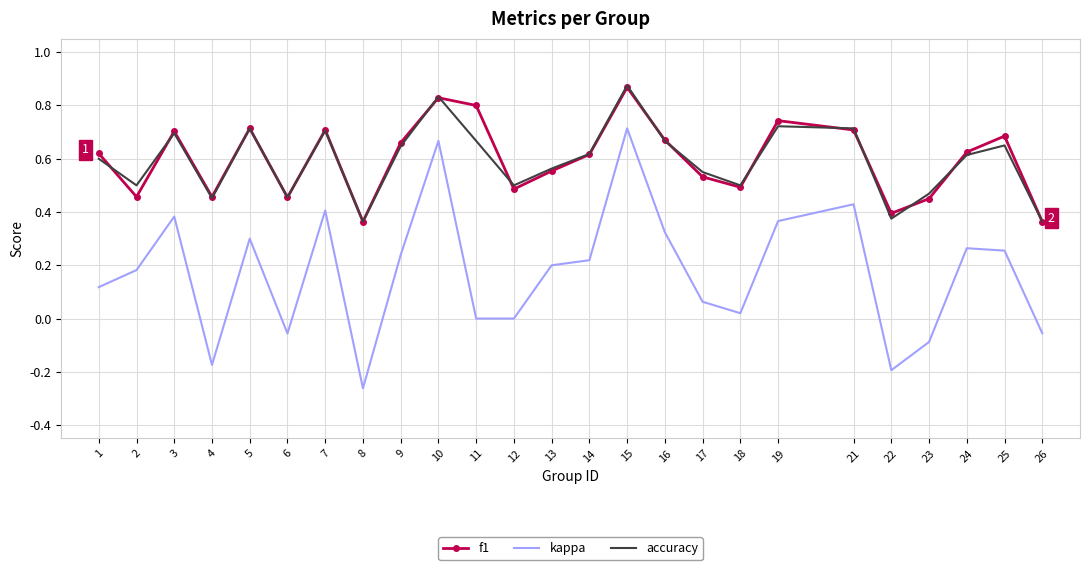

At how many categories does at least one series exceed 0?

25